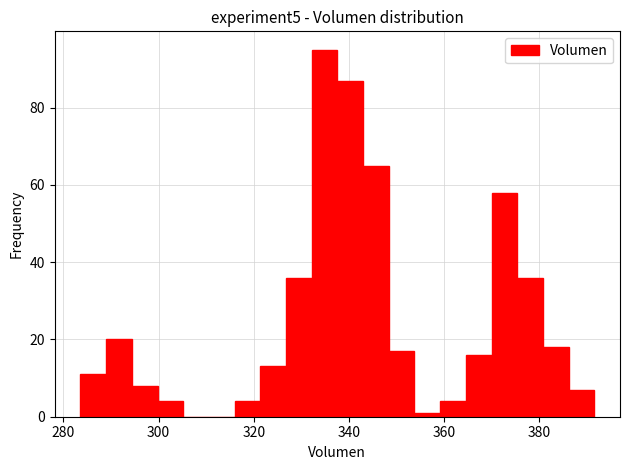

Around what value on the x-axis is the tallest bar? Give the approximate position of its centre, as read against the axis.

334